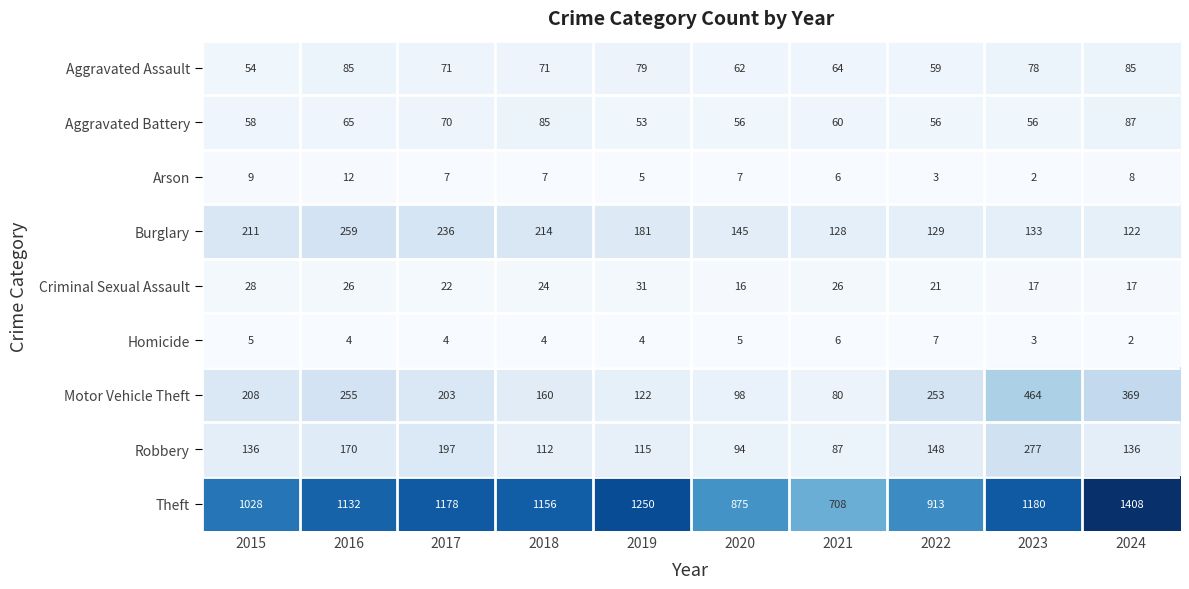

The value of Aggravated Battery at 2018 is 85. True or false?

True